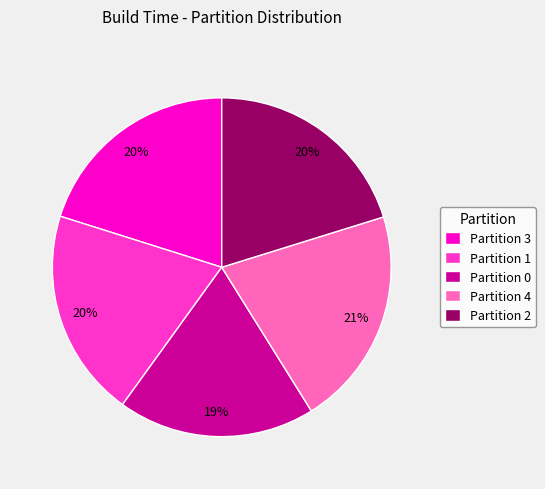

What percentage is the Partition 3 slice, to the nearest percent?

20%